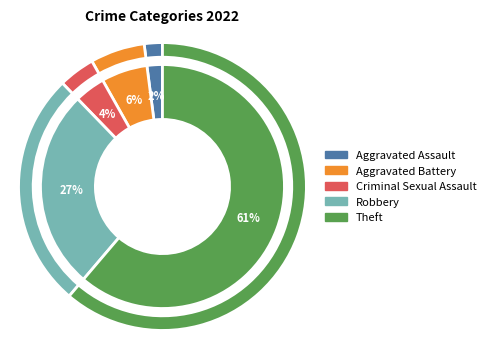

Does Theft represent more than half of the total?

Yes